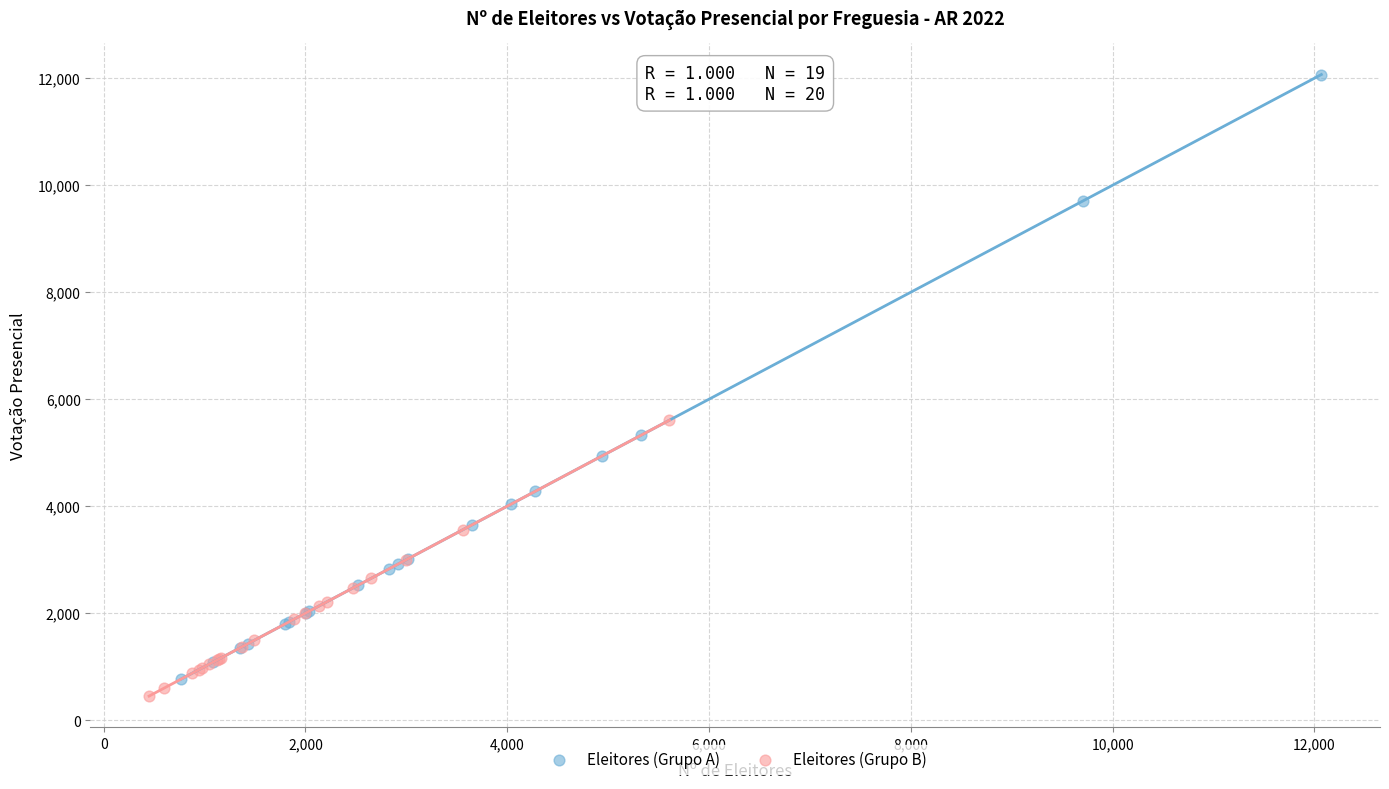

Which series reaches the maximum Y coordinate?

Eleitores (Grupo A)